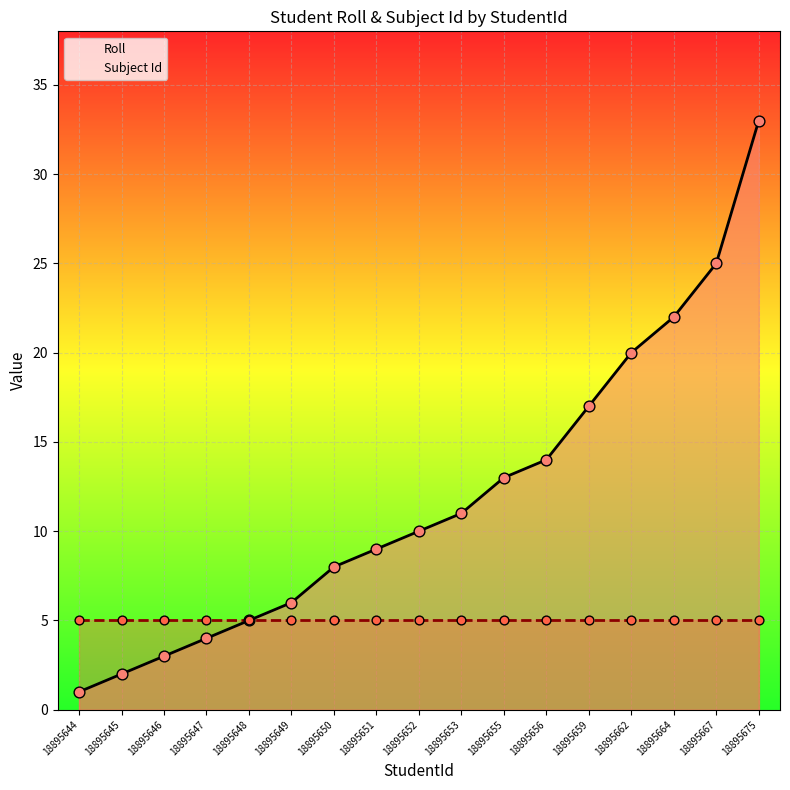

What are all the series names shown in the legend?

Roll, Subject Id